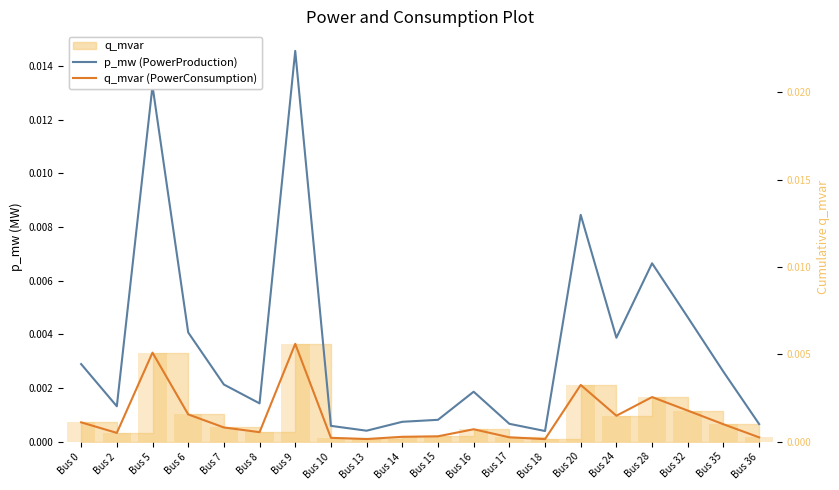

How many bars are there in each group?

2